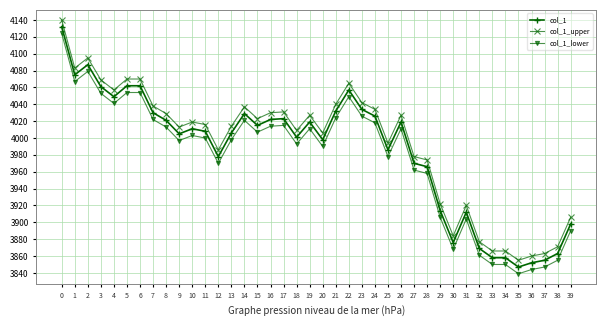

What is the lowest value of the col_1_upper series?

3855